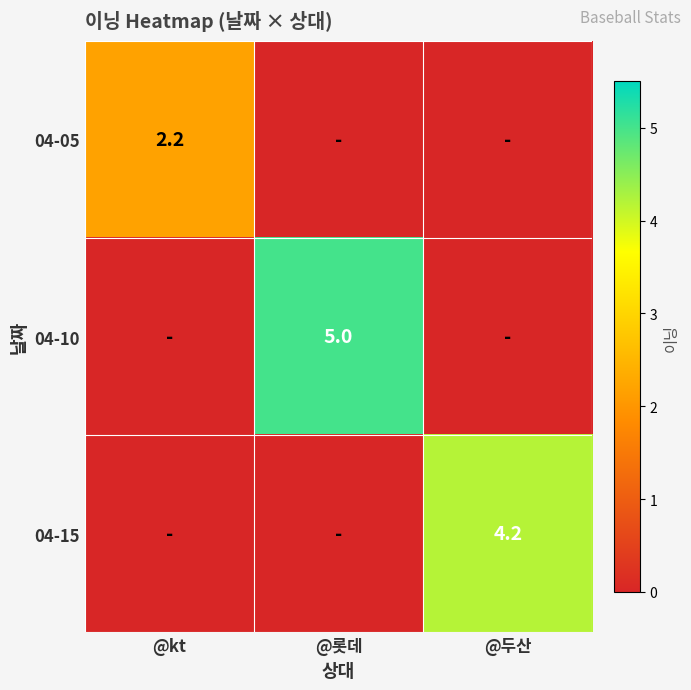

Which series has the largest range (max minus min)?

04-10